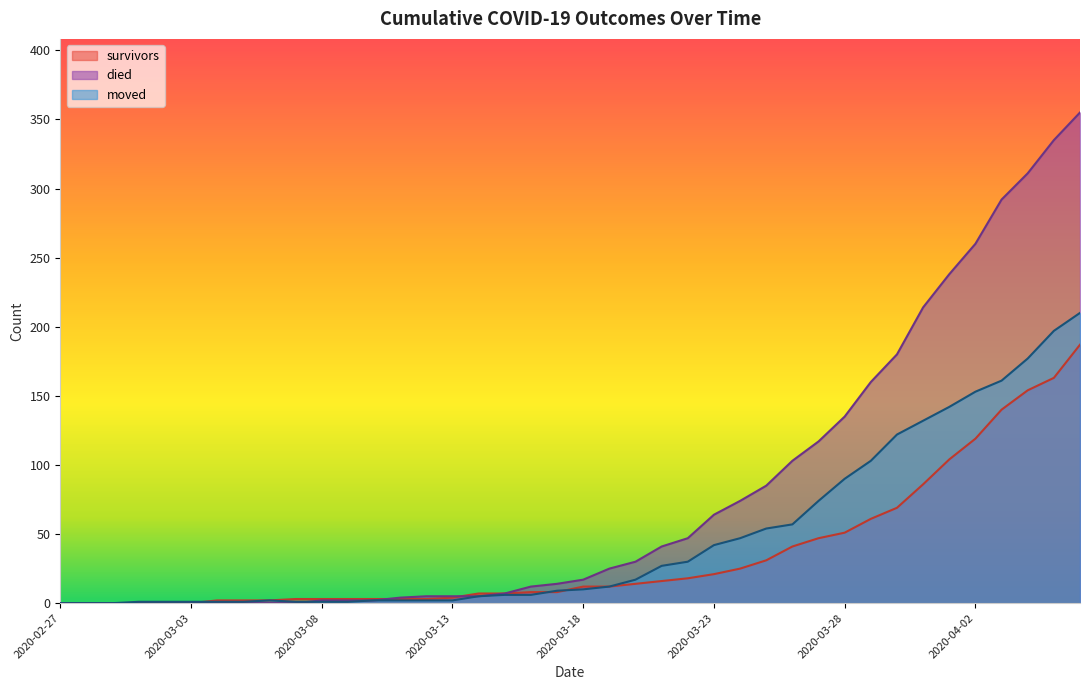

Between 2020-03-18 and 2020-03-24, which series saw the biggest shift?

died